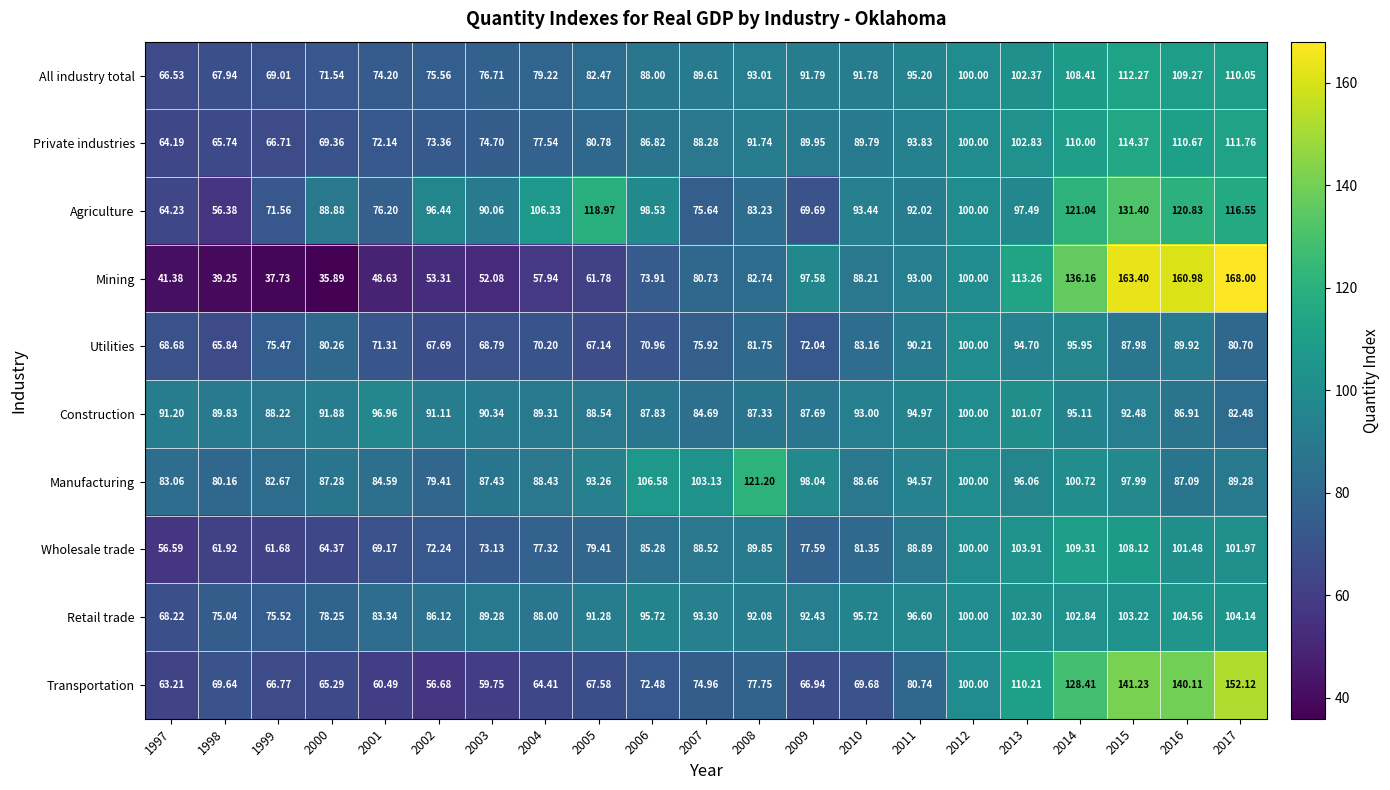

List the series in order of their peak value, lowest first.

Utilities, Construction, Retail trade, Wholesale trade, All industry total, Private industries, Manufacturing, Agriculture, Transportation, Mining